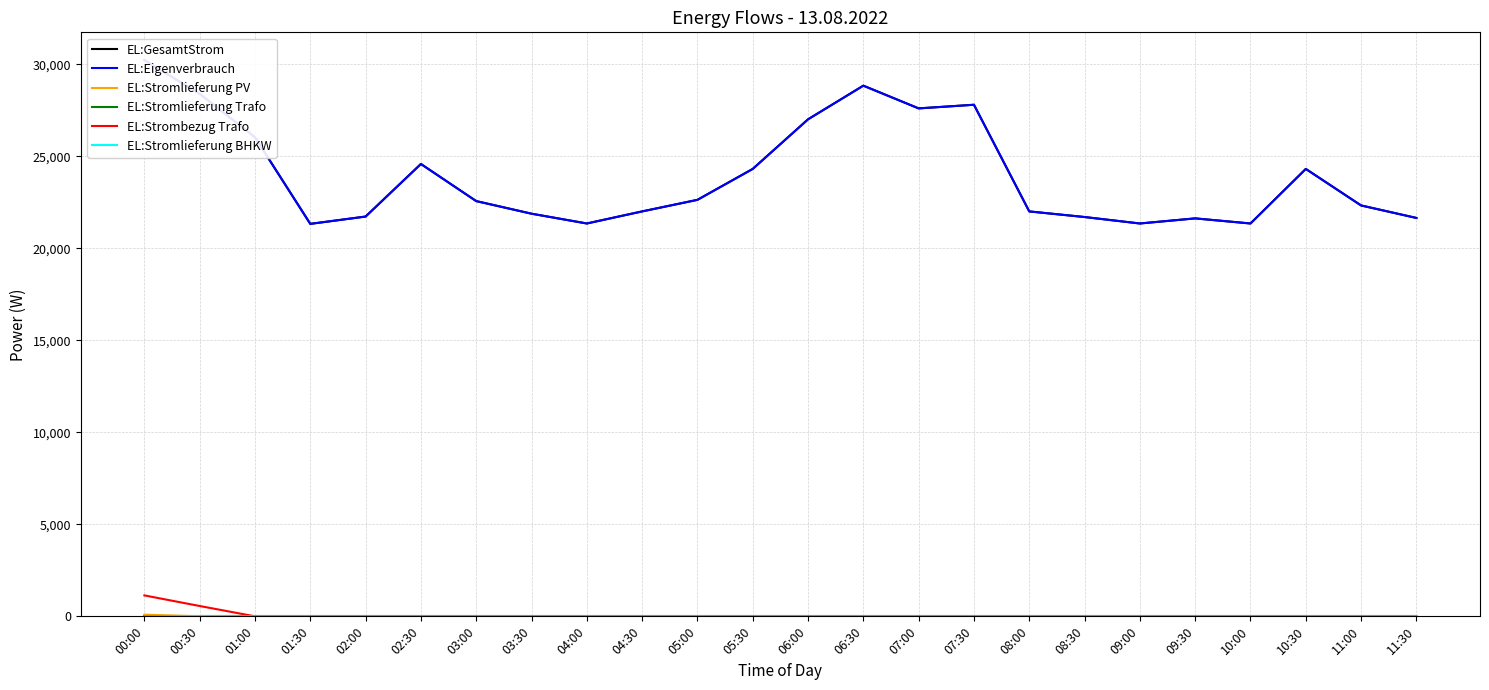

How many lines are shown in the chart?

6